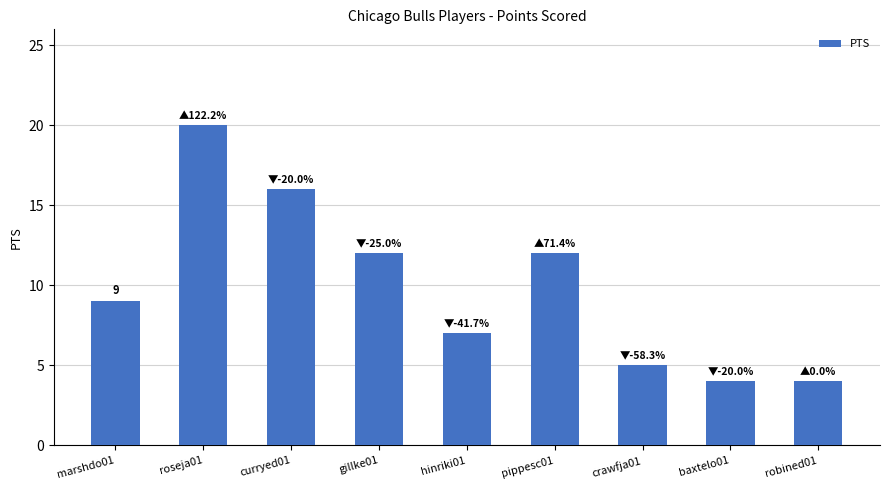

Count the number of categories in the chart.

9